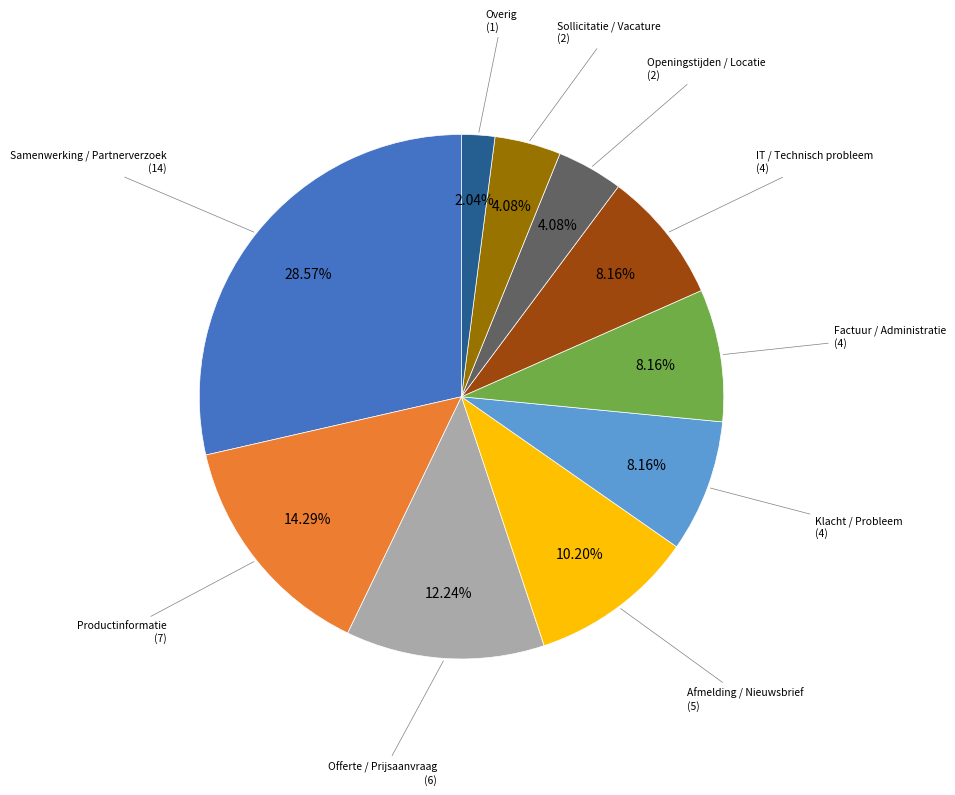

The Openingstijden / Locatie slice represents 18% of the pie. True or false?

False